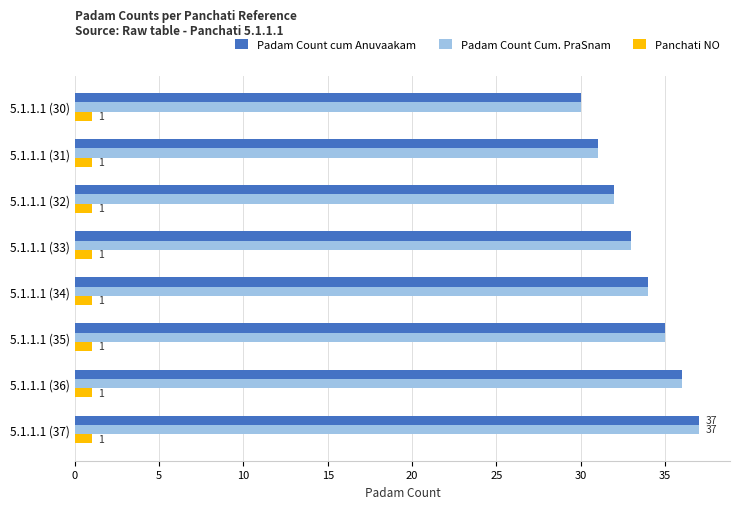

Is the value of Padam Count Cum. PraSnam at 5.1.1.1 (35) greater than the value of Panchati NO at 5.1.1.1 (33)?

Yes